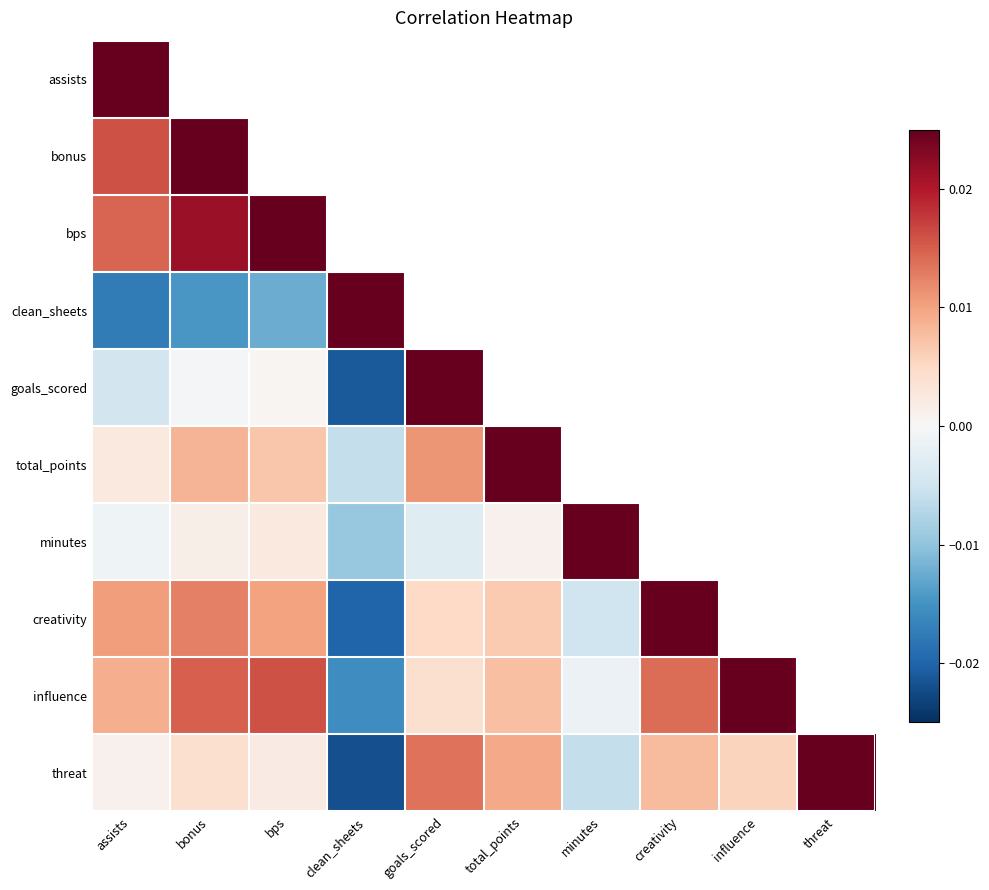

Count the number of categories in the chart.

10